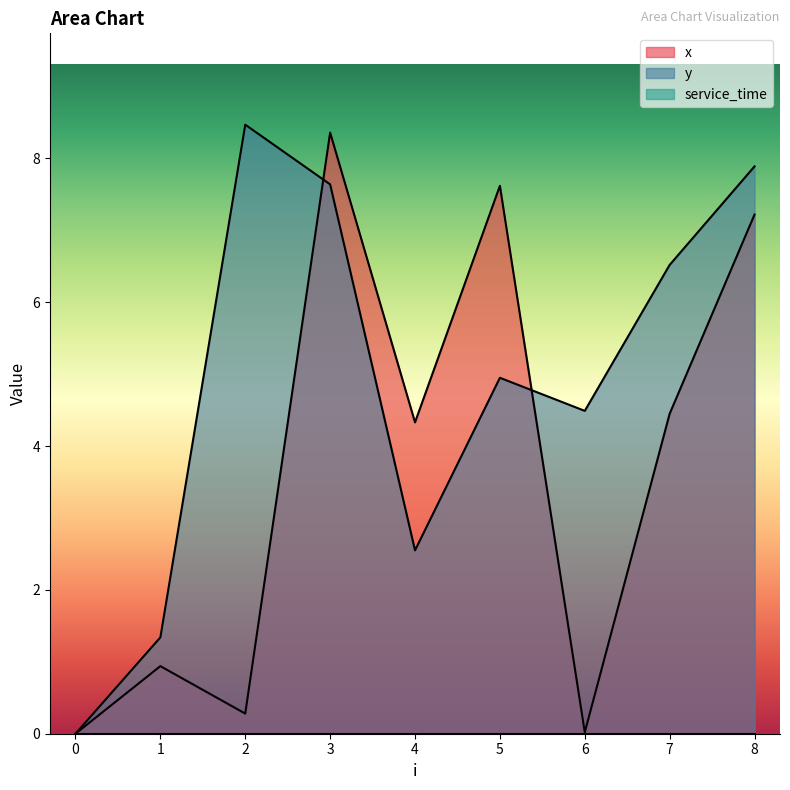

Which series has the largest range (max minus min)?

y